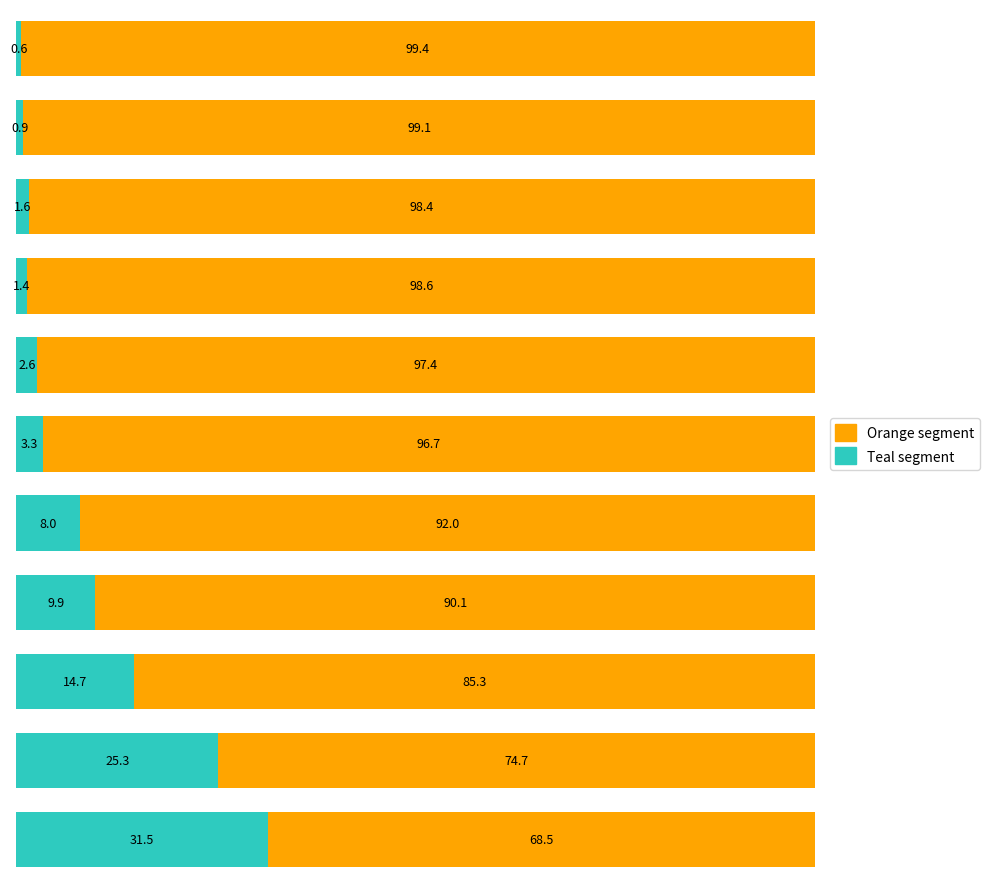

What is the difference between the second highest and second lowest values in the Teal segment series?

24.4